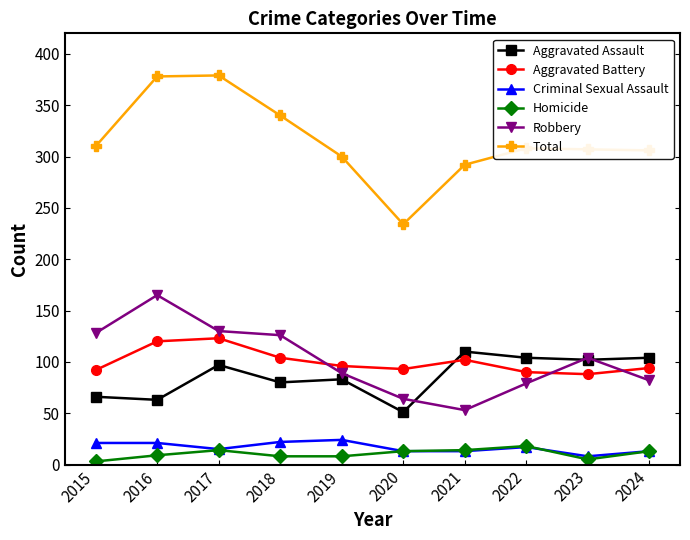

True or false: Total has more than 1 points higher than both neighbors.

True